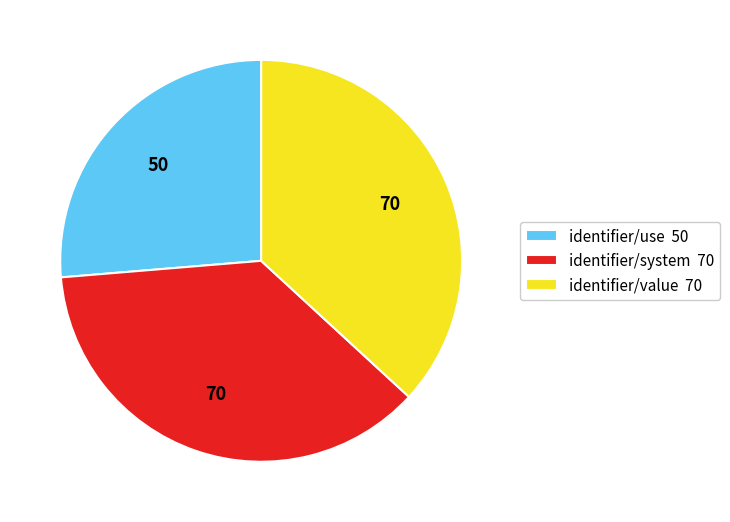

Is it true that identifier/system 70 is 45% of the pie?

False